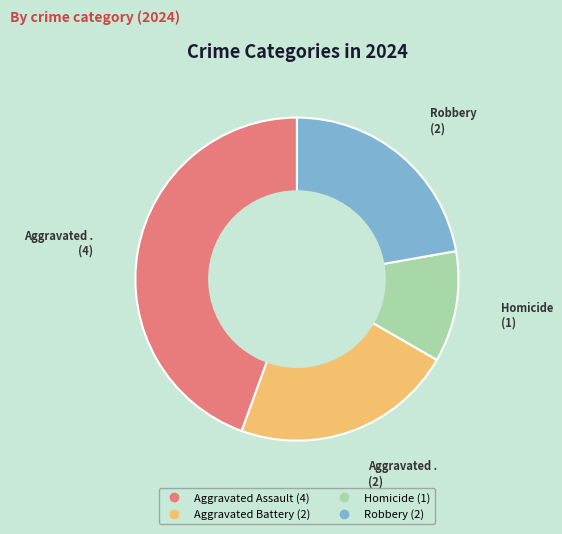

Which has a higher value, Aggravated Battery or Aggravated Assault?

Aggravated Assault